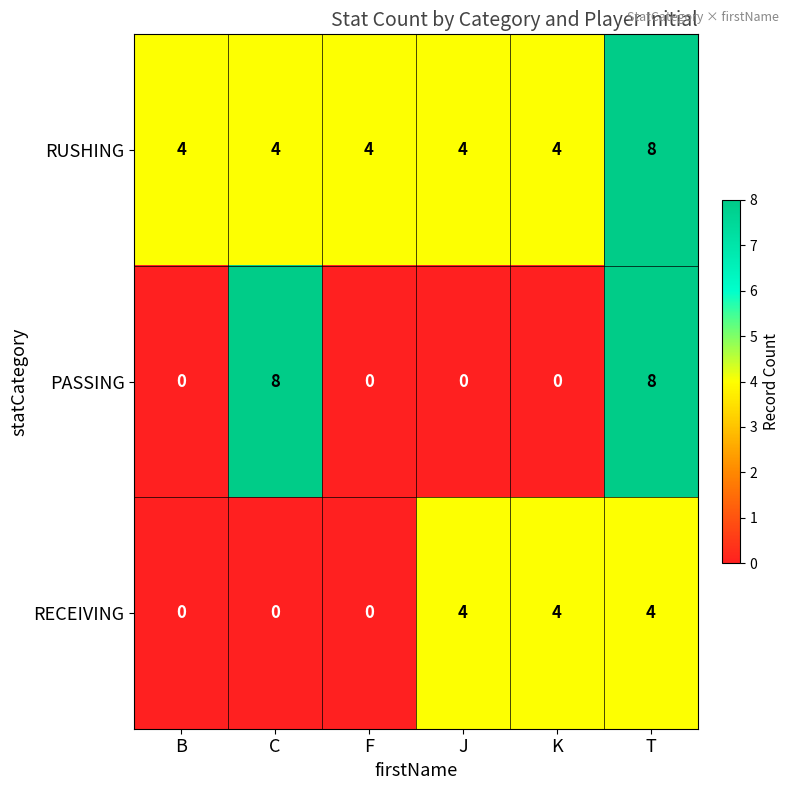

Reading left to right, extract all data points from this chart.

RUSHING: B=4	C=4	F=4	J=4	K=4	T=8
PASSING: B=0	C=8	F=0	J=0	K=0	T=8
RECEIVING: B=0	C=0	F=0	J=4	K=4	T=4